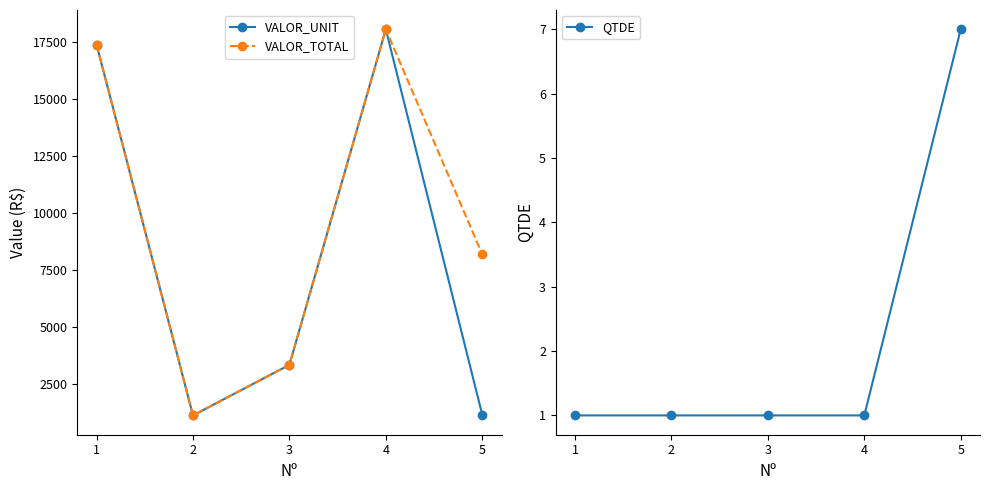

Reading right to left, what are all the values shown in this chart?

VALOR_UNIT: 1170.0	18040.5	3350.0	1135.7	17371.6
VALOR_TOTAL: 8190.0	18040.5	3350.0	1135.7	17371.6
QTDE: 7.0	1.0	1.0	1.0	1.0